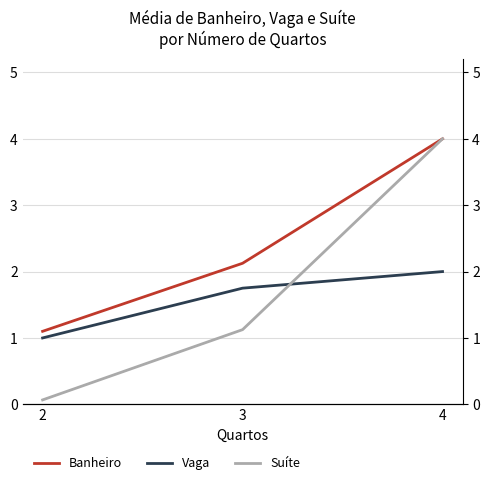

What is the value of the Banheiro point at the 3rd from the left?

4.0